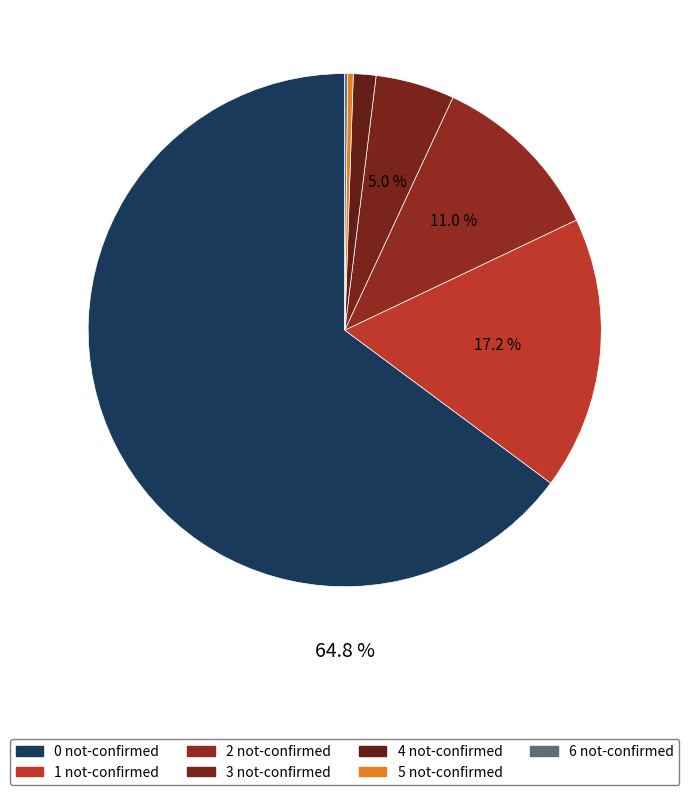

Count the number of slices in the pie.

7